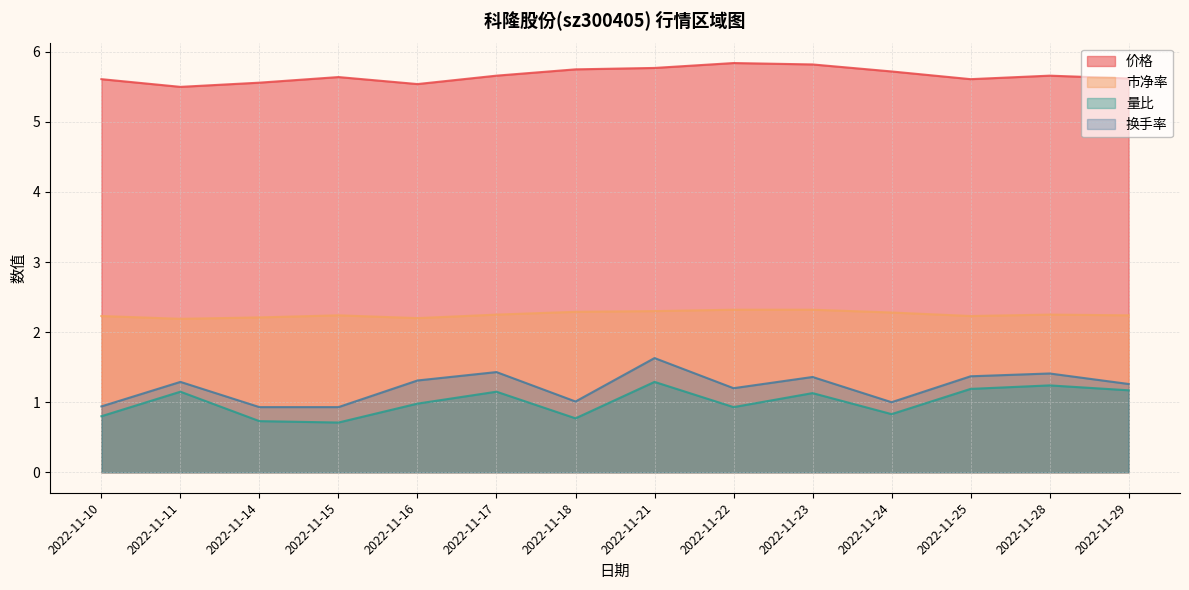

What is the value of the 市净率 point at the 2nd from the left?

2.2